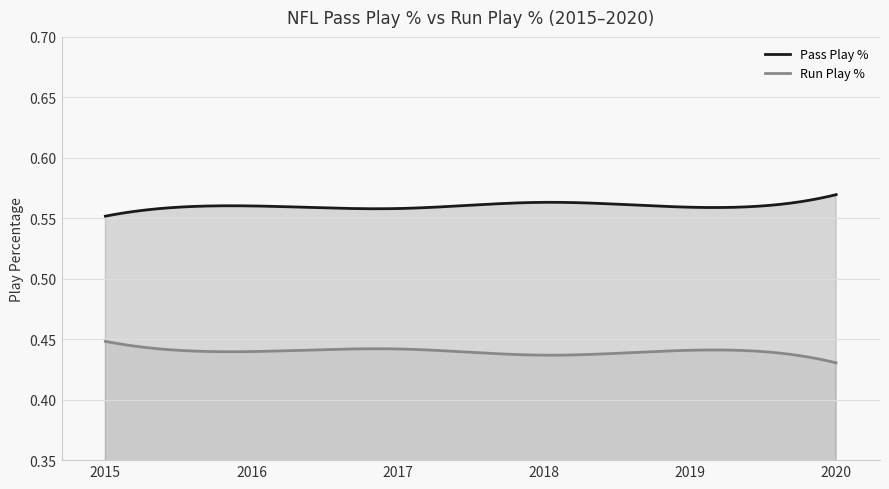

True or false: Pass Play % and Run Play % cross at least once.

False